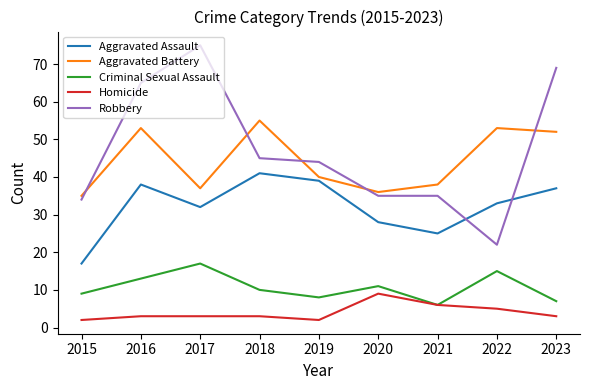

Is the value of Criminal Sexual Assault at 2022 greater than the value of Aggravated Battery at 2022?

No